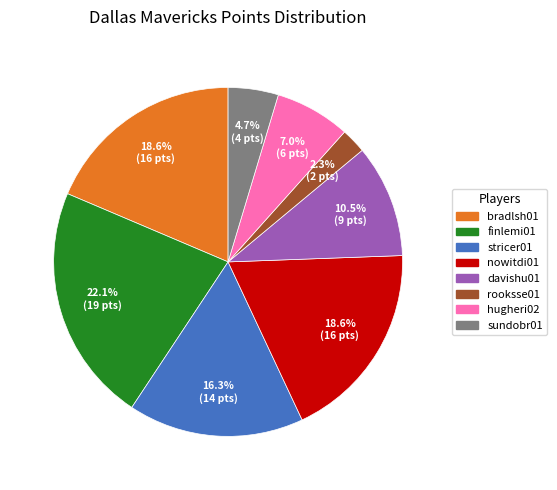

What is the ratio of the value at sundobr01 to the value at hugheri02?

0.7